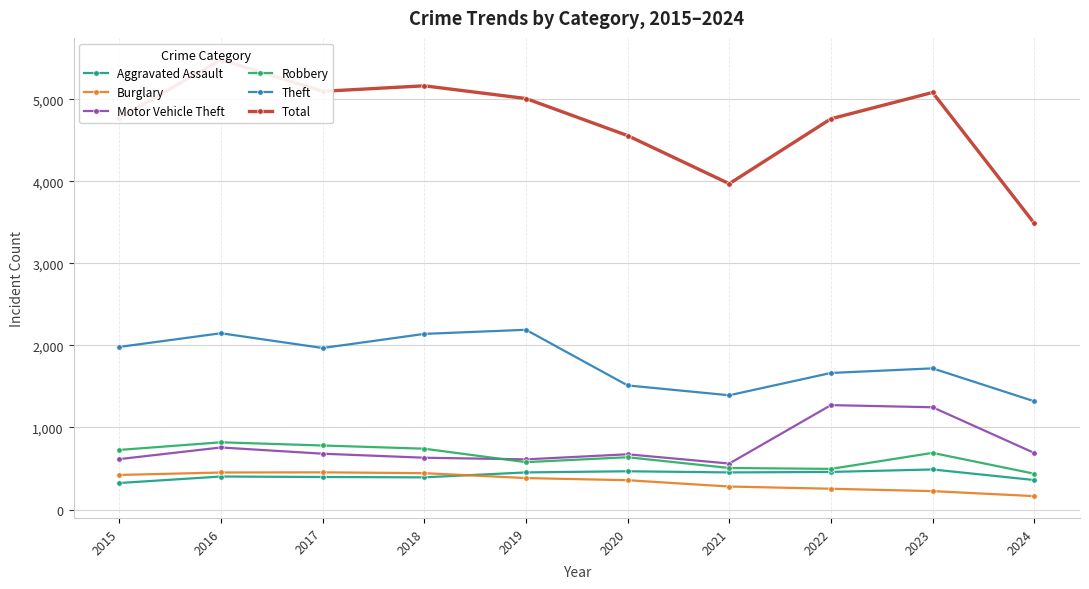

What is the spread (max minus min) of values at 2022?

4508